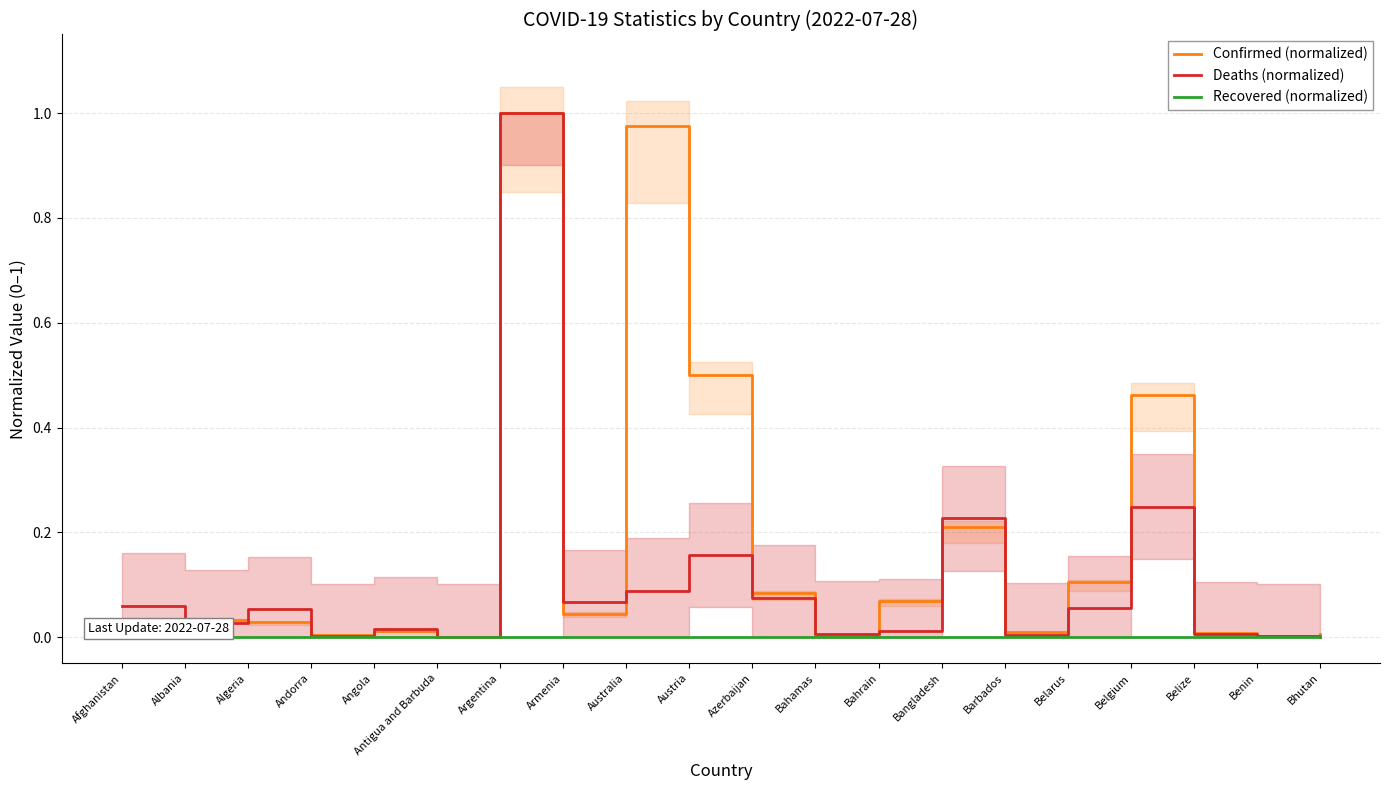

Does the chart have visible grid lines?

Yes